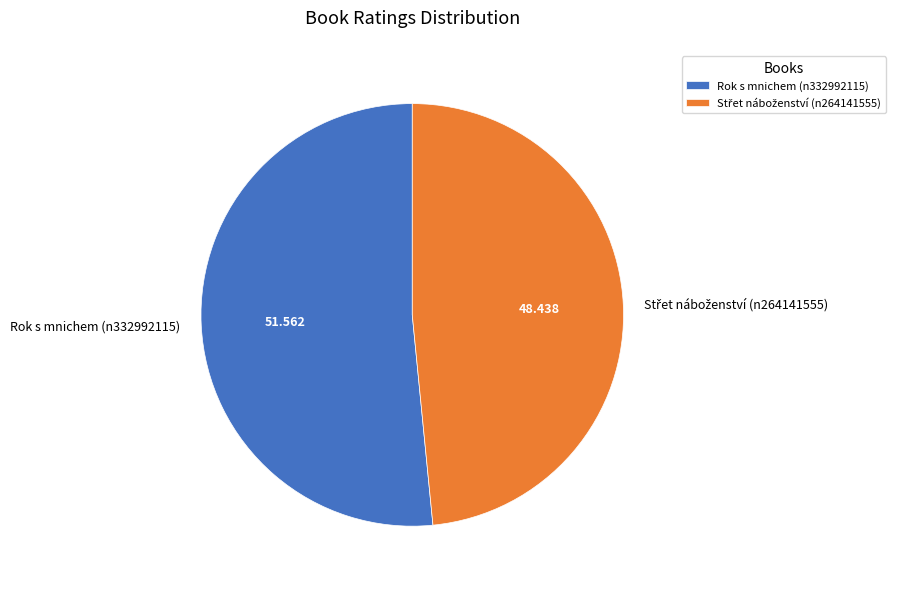

Is there any slice that represents more than half of the pie?

Yes